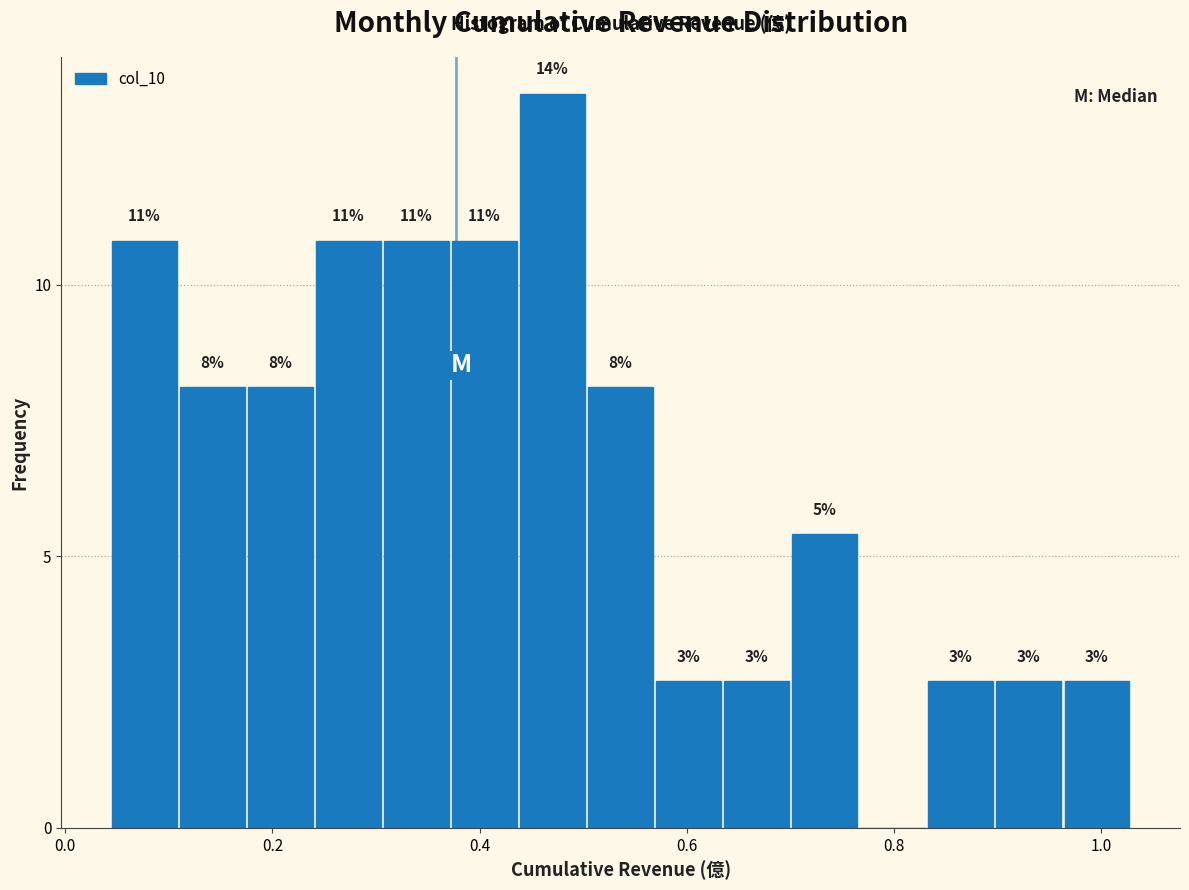

Read against the x-axis, roughly where is the centre of the tallest bar?

0.48